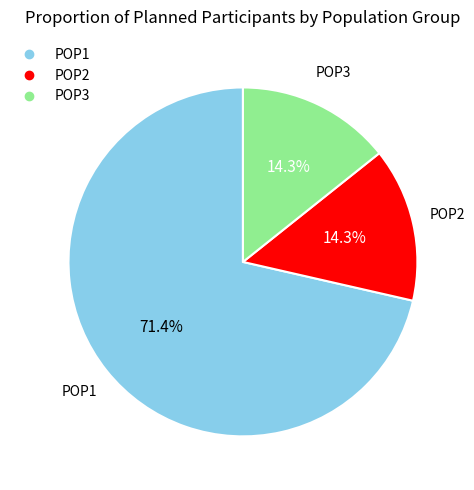

Which category accounts for the majority?

POP1